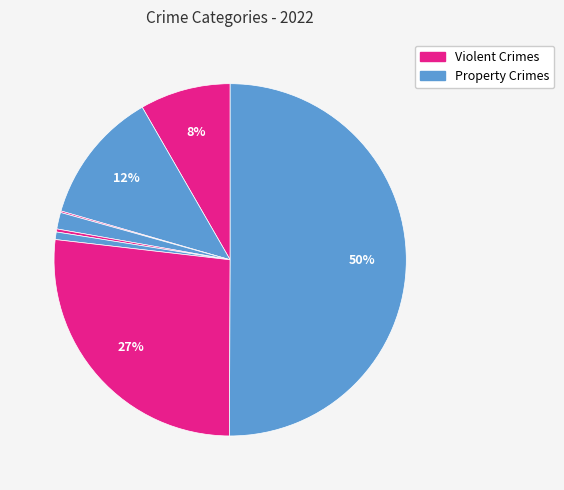

Does any single category account for the majority?

Yes